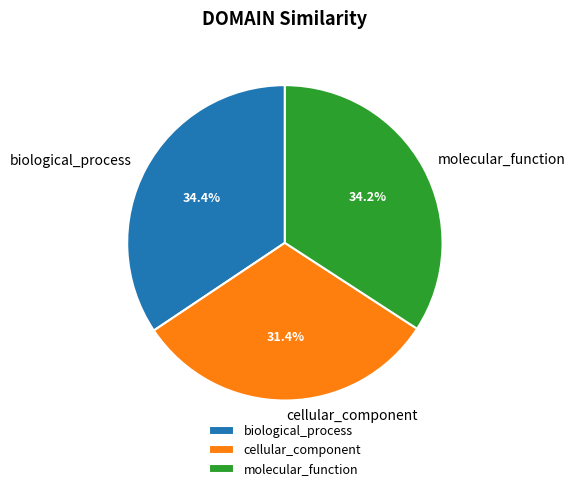

Combined, what portion of the pie is cellular_component and biological_process?

65.8%